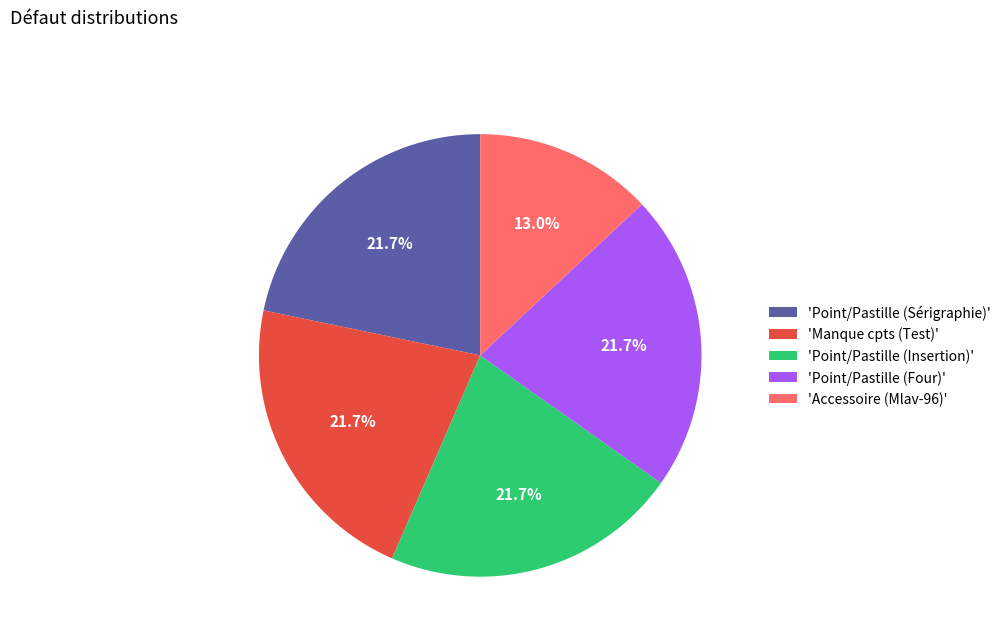

Combined, what portion of the pie is 'Point/Pastille (Insertion)' and 'Manque cpts (Test)'?

43.5%